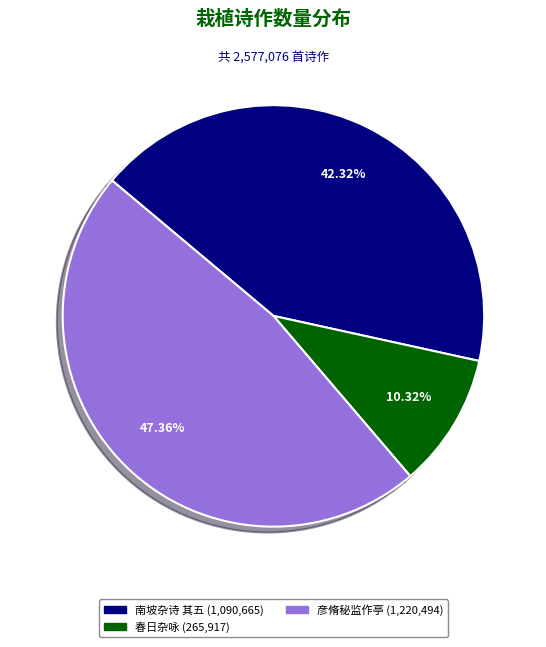

Does any single category account for the majority?

No